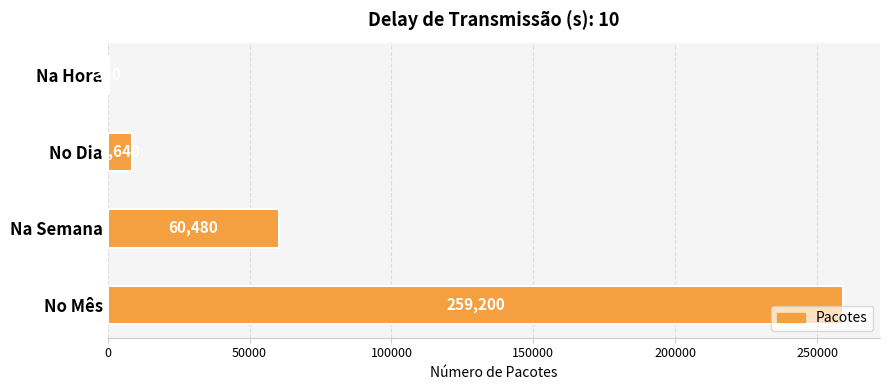

Are the bars horizontal?

Yes